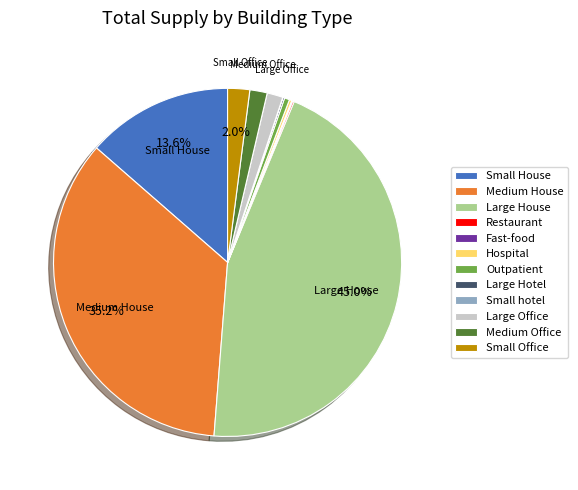

Which has a higher value, Large Office or Outpatient?

Large Office